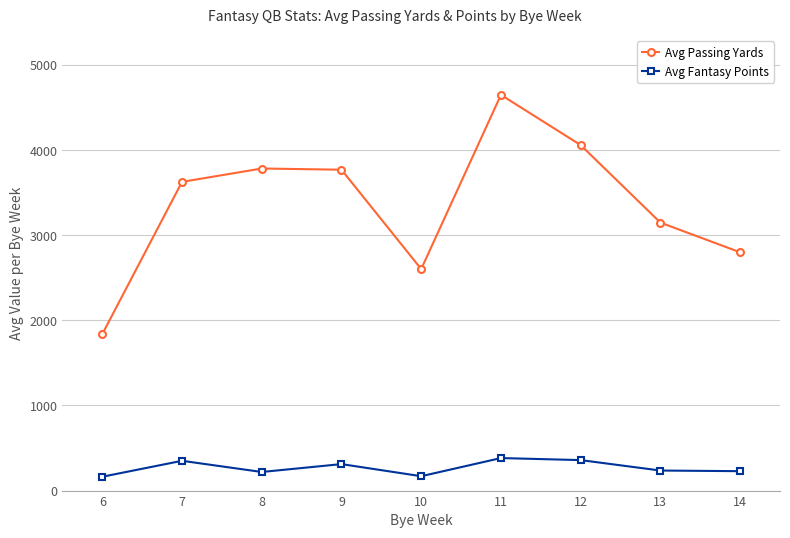

What is the maximum value shown in the chart?

4648.0